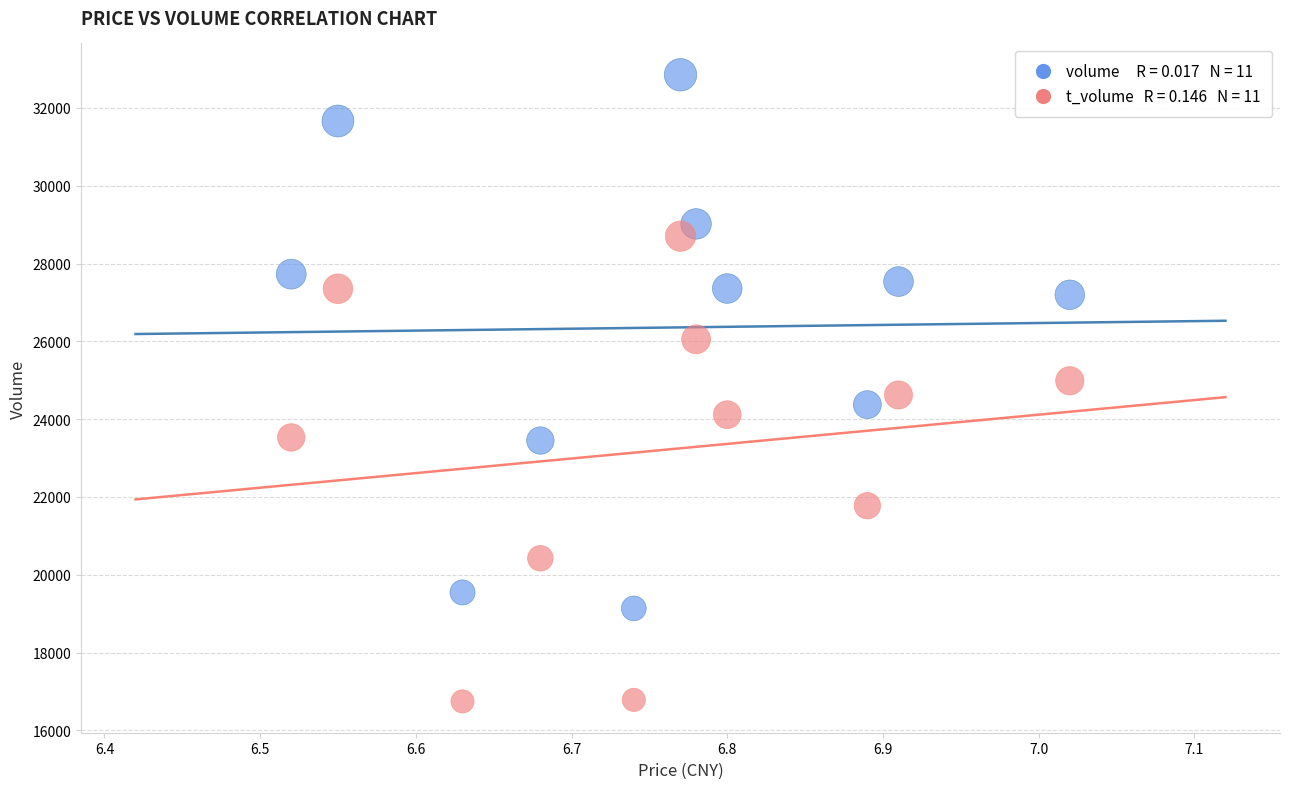

Across all data points, what is the range of Y values (max minus min)?

16109